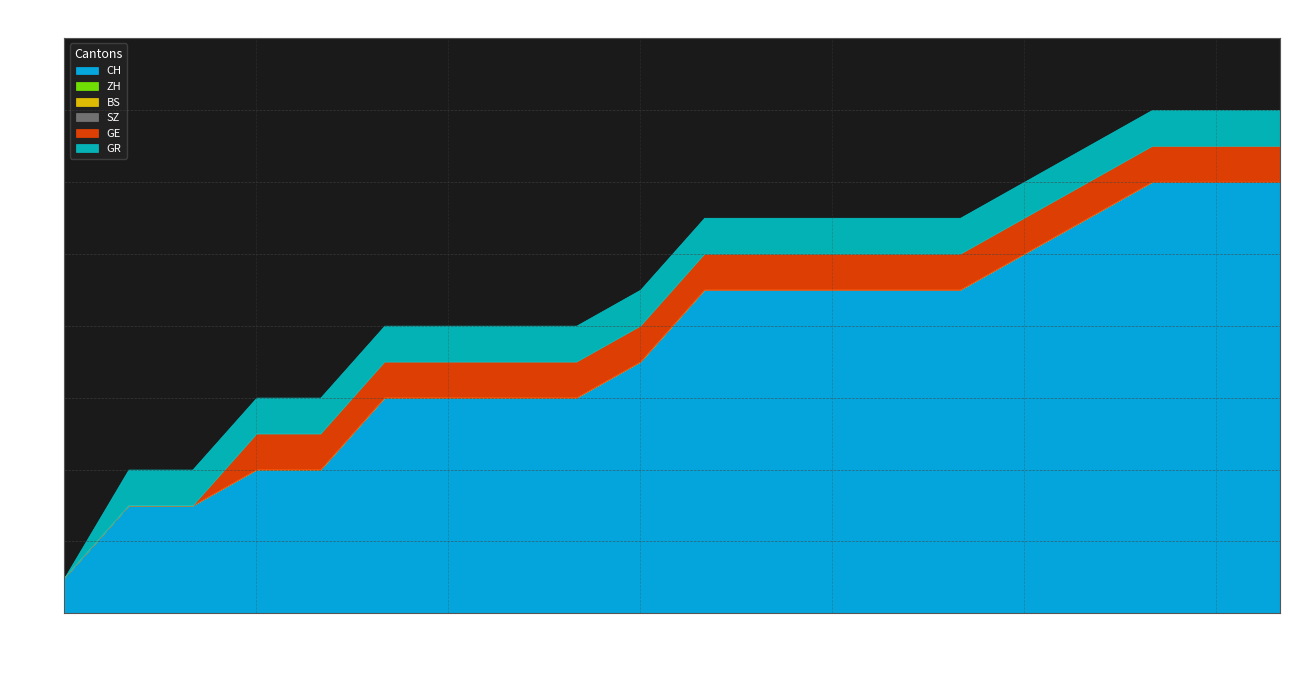

Which series changed the most between 2020-06-12 and 2020-06-13?

CH